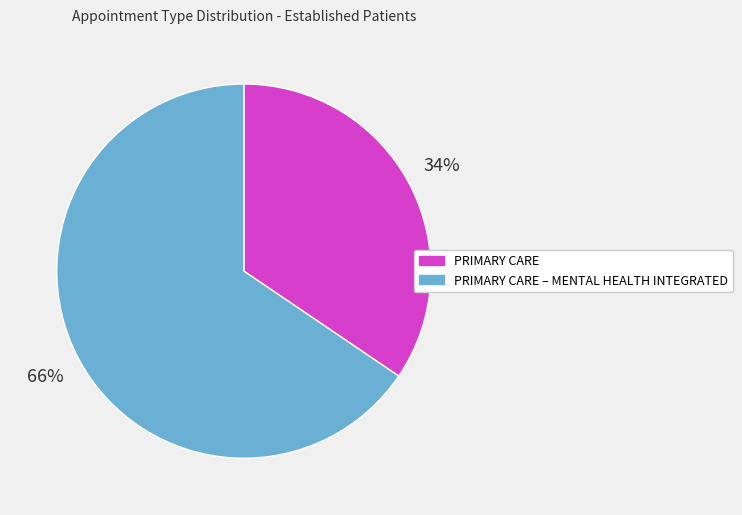

Which slice represents more than half of the pie?

PRIMARY CARE – MENTAL HEALTH INTEGRATED